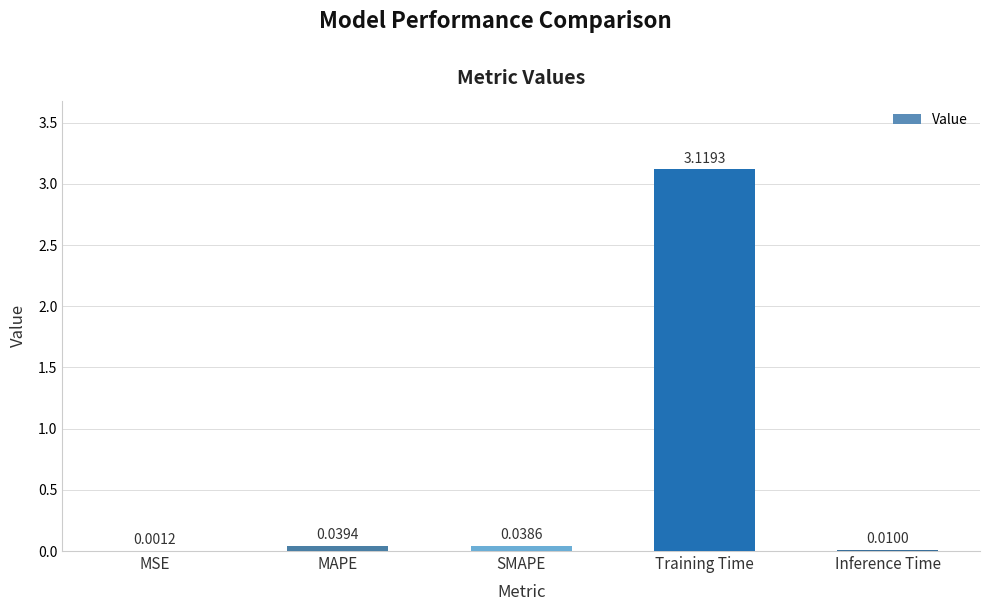

At which category does the chart reach its peak across all series?

Training Time